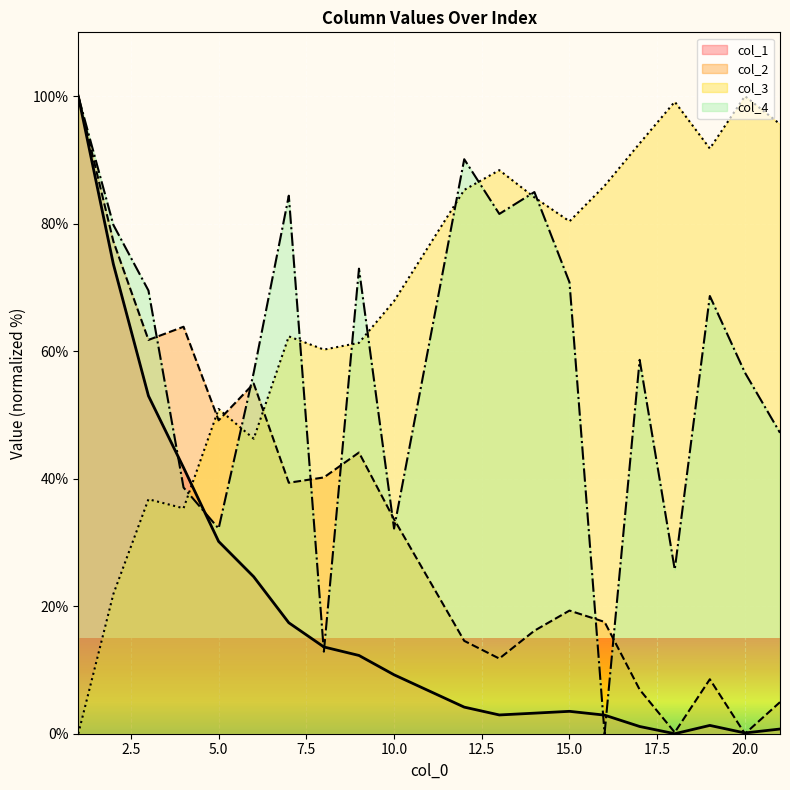

What is the total value across all series at 10.0?

142.9